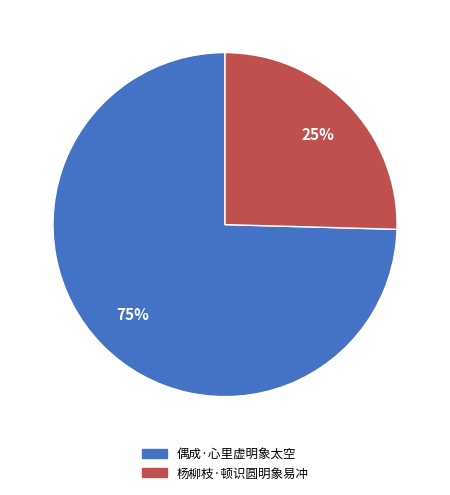

Combined, do 杨柳枝·顿识圆明象易冲 and 偶成·心里虚明象太空 account for over 50%?

Yes